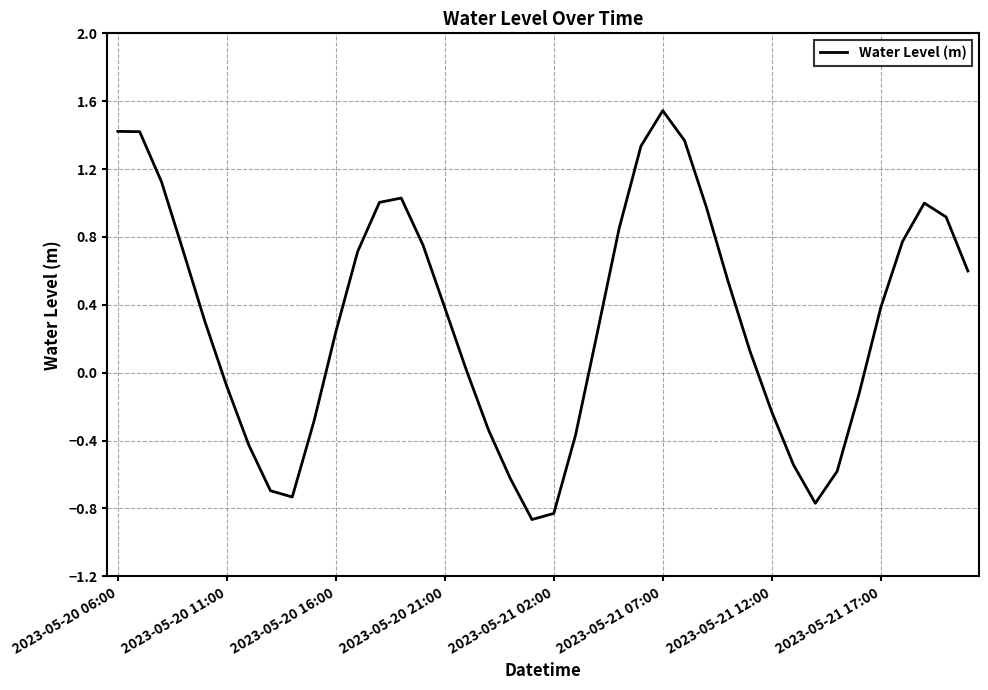

What is the difference between the maximum and minimum values?

2.4